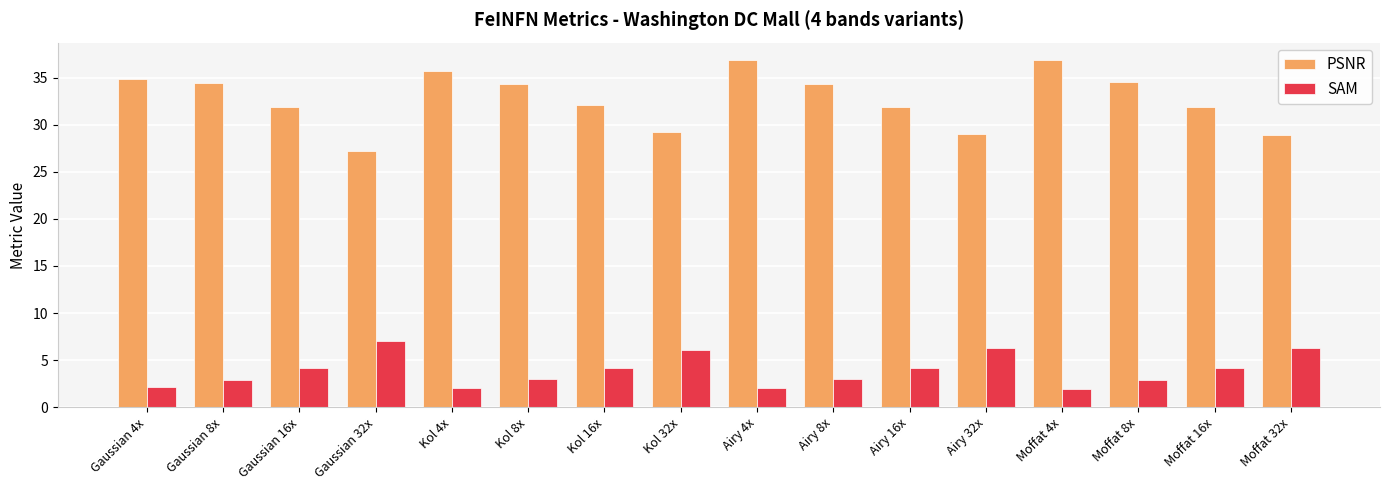

What is the difference between the second highest and second lowest values in the PSNR series?

7.9